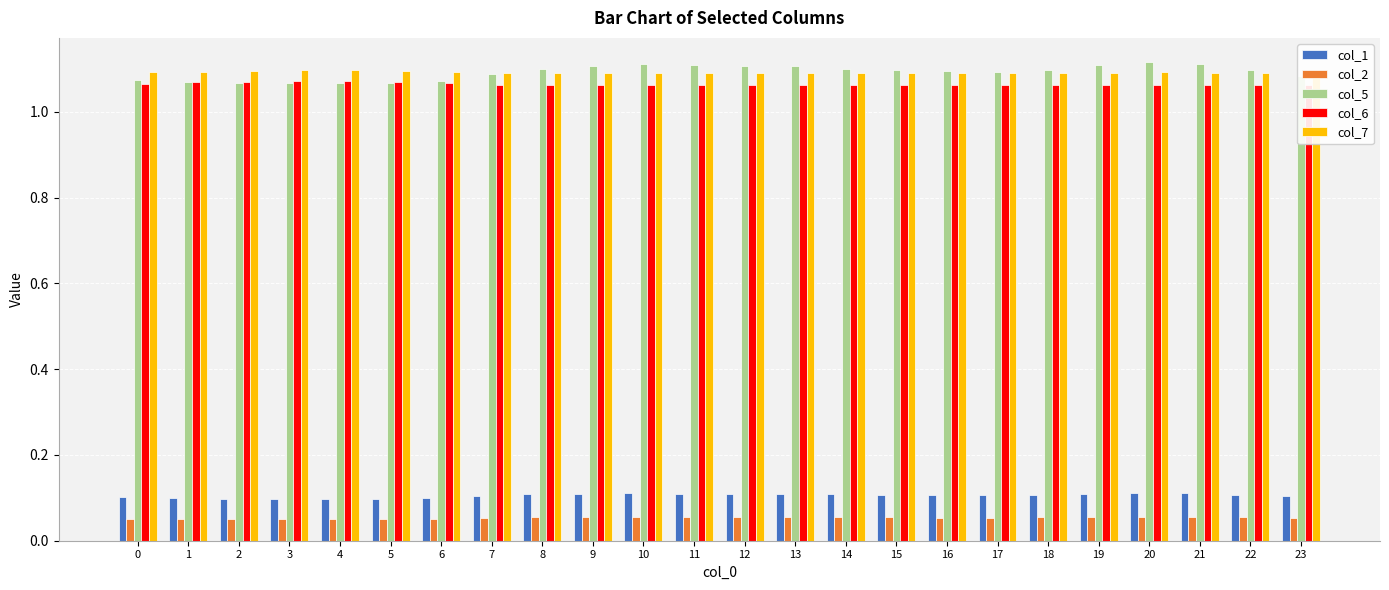

Is it true that col_7 equals 1.8 at 20?

False